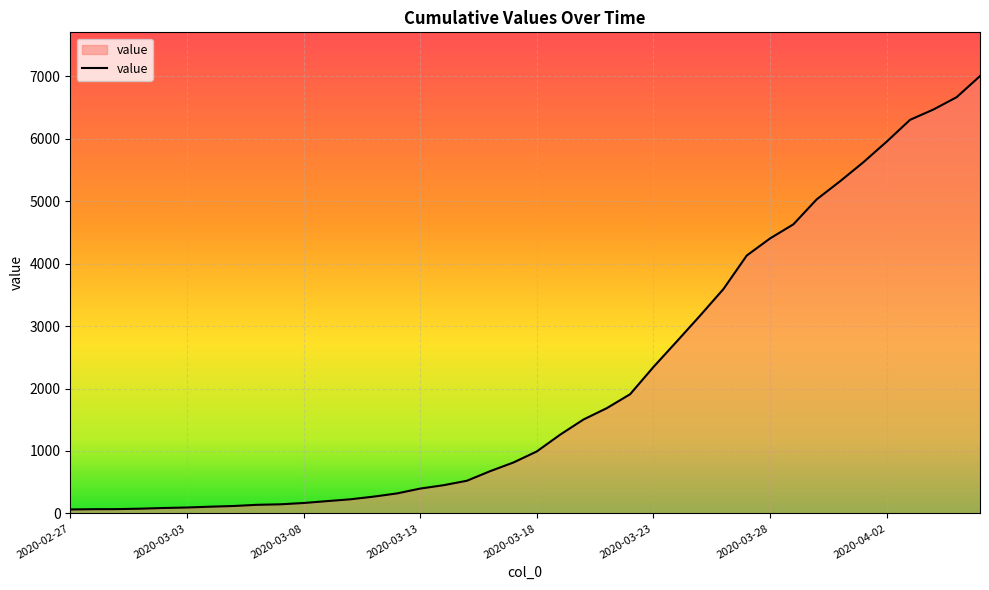

How many lines are shown in the chart?

1